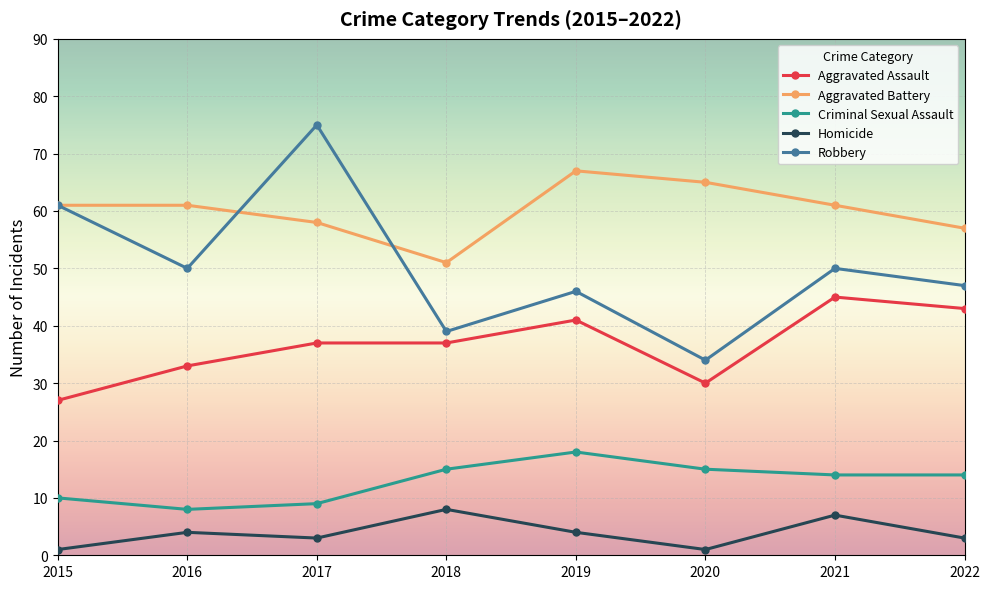

Between 2015 and 2018, which series saw the biggest shift?

Robbery